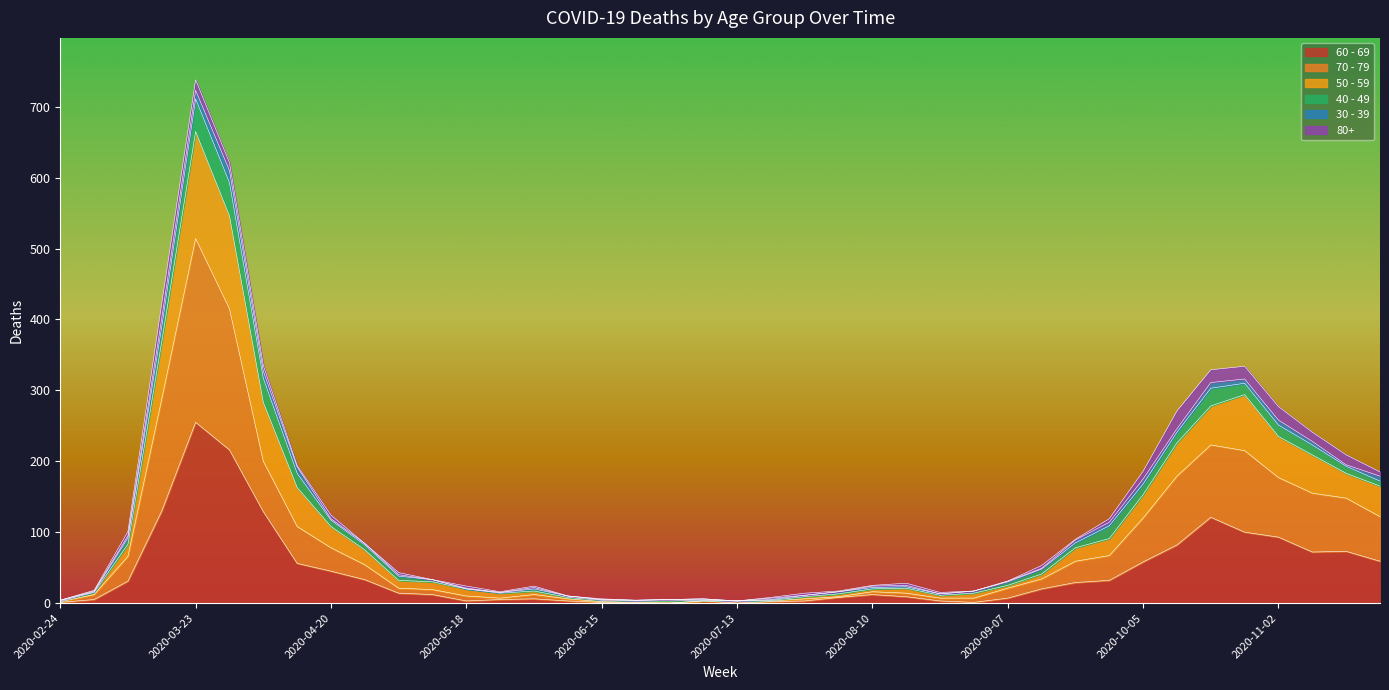

Which category has the highest value in the 60 - 69 series?

2020-03-23